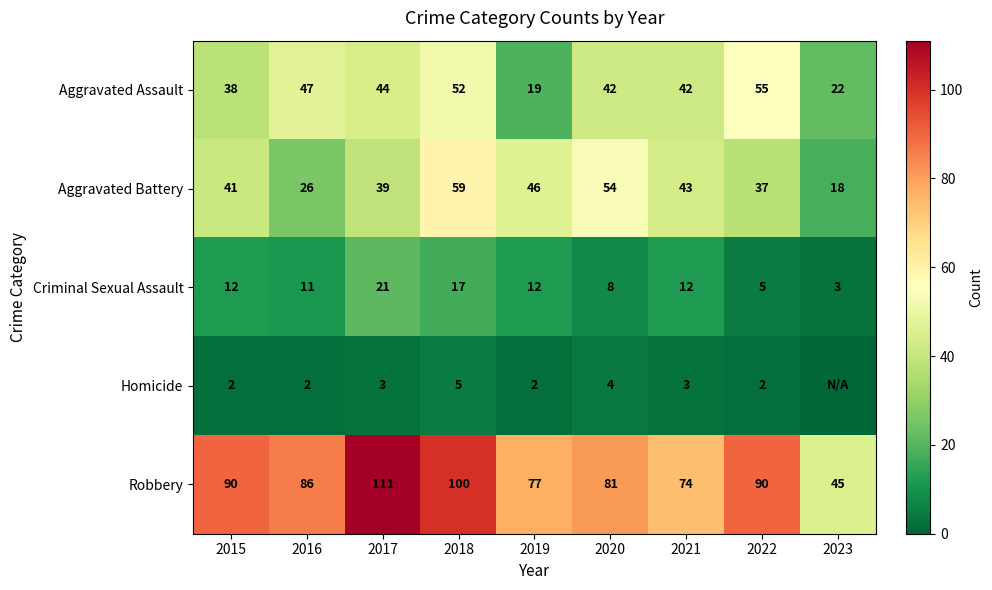

Rank the series at 2015 from highest to lowest value.

Robbery, Aggravated Battery, Aggravated Assault, Criminal Sexual Assault, Homicide